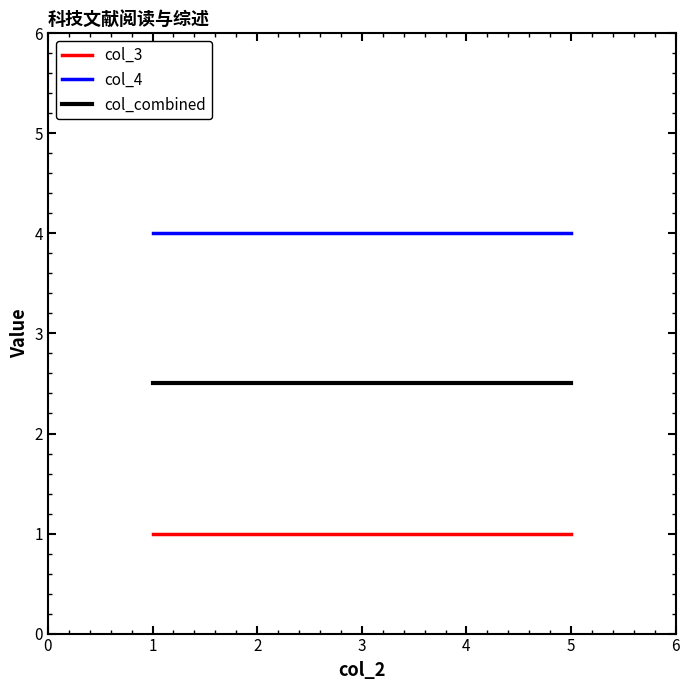

How many categories are shown in the chart?

3